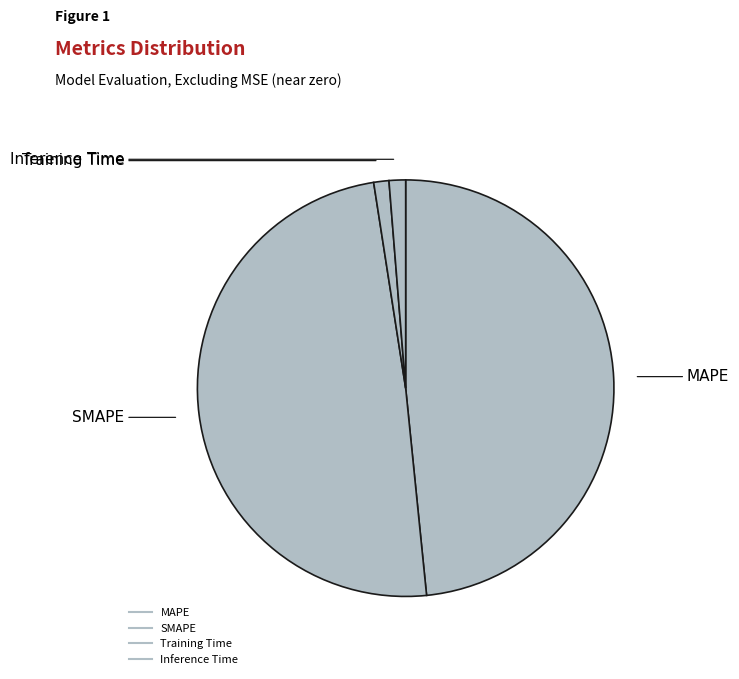

How many segments does this pie chart have?

4